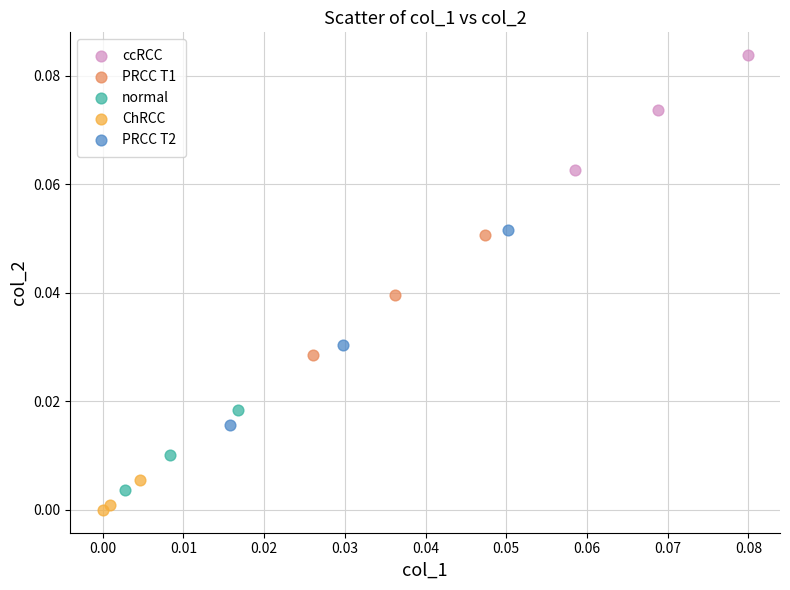

What are all the series names shown in the legend?

ccRCC, PRCC T1, normal, ChRCC, PRCC T2